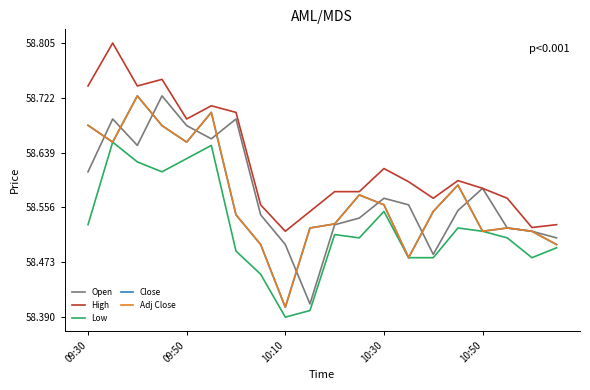

What is the difference between the maximum and minimum values in the High series?

0.3